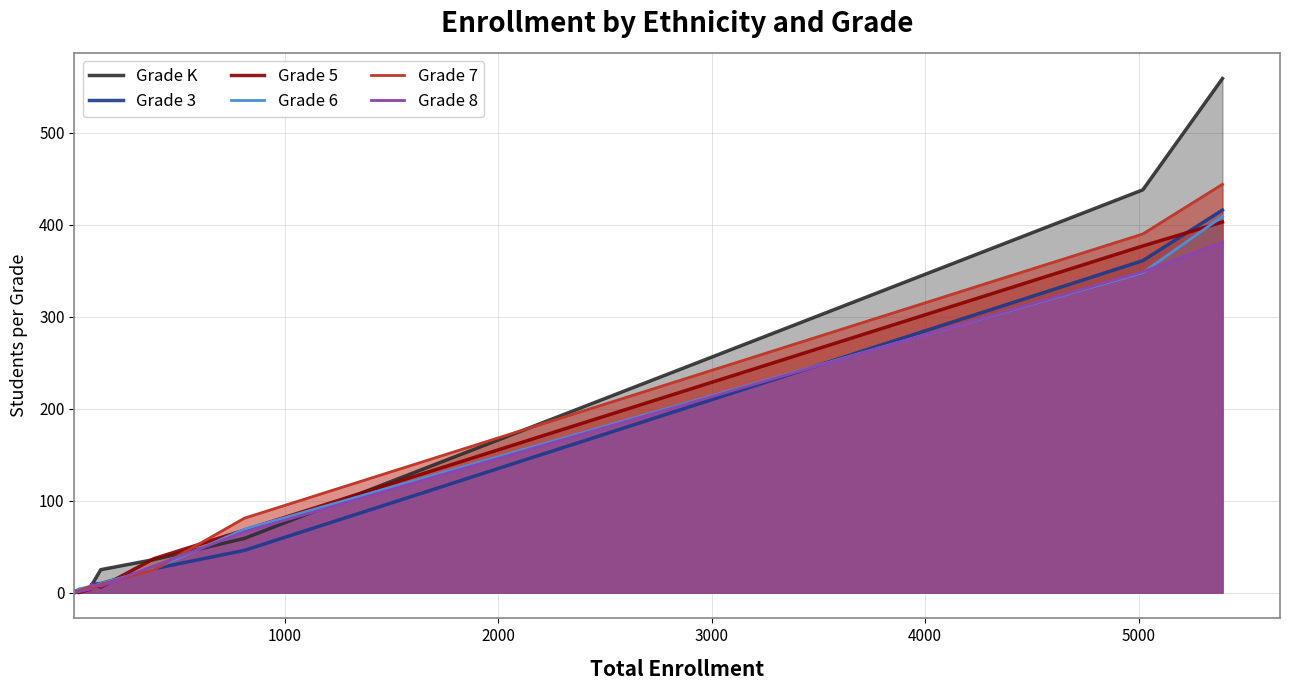

Which series has the widest spread of values?

Grade K